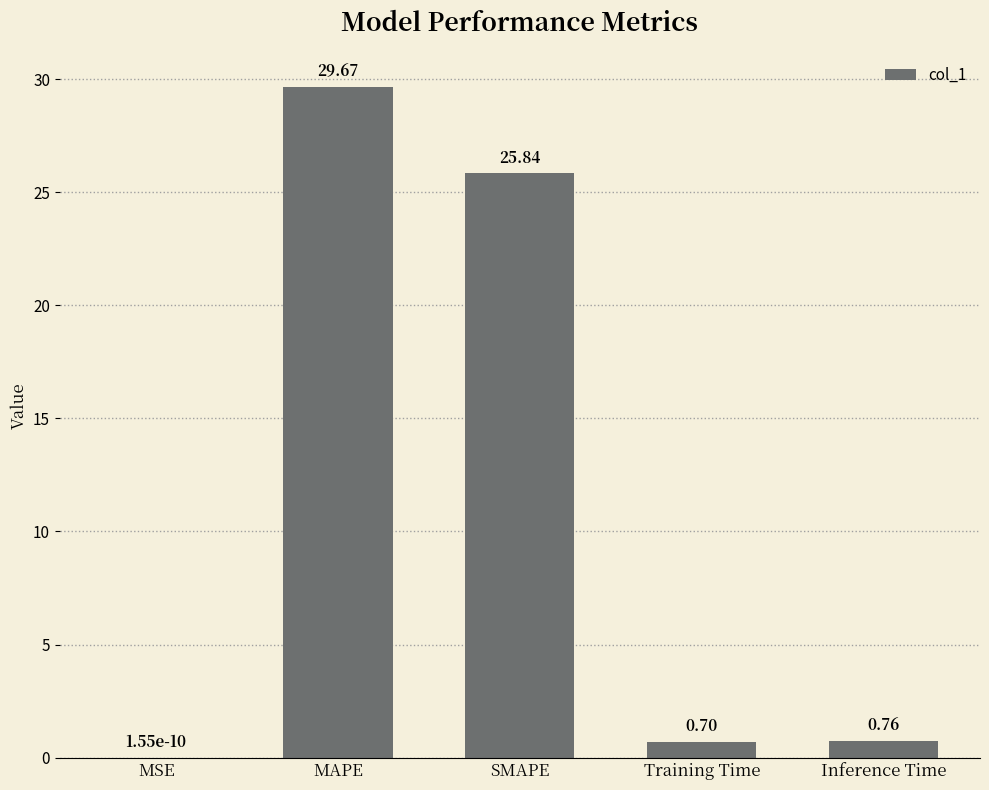

Where is the data nearest to the value 14?

SMAPE